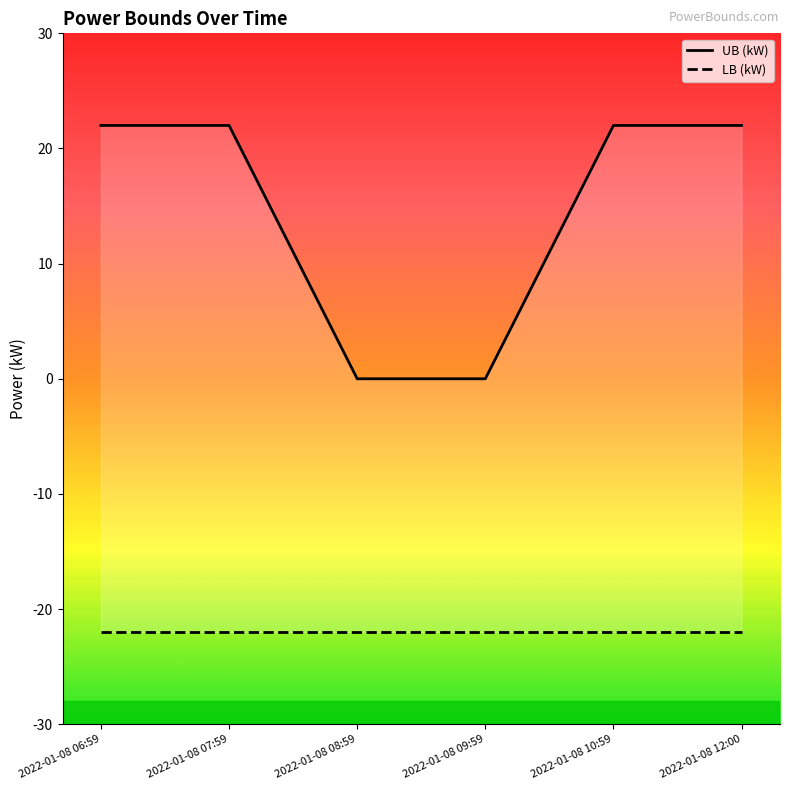

Reading left to right, extract all data points from this chart.

UB (kW): 22	22	0	0	22	22
LB (kW): -22	-22	-22	-22	-22	-22